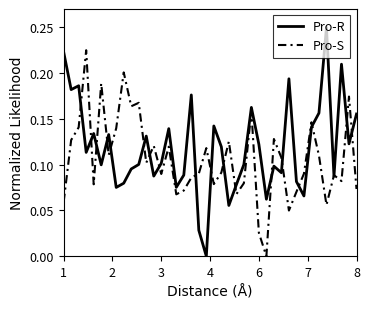

Which series has the largest total across all categories?

Pro-R